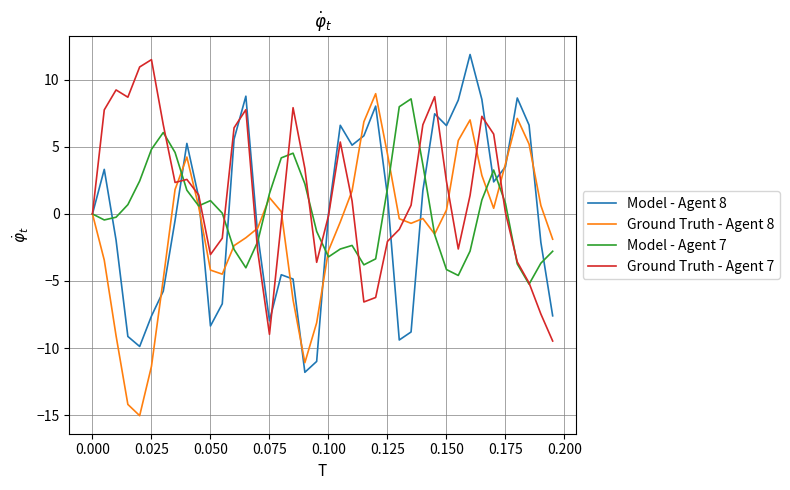

Which series has the largest total across all categories?

Ground Truth - Agent 7